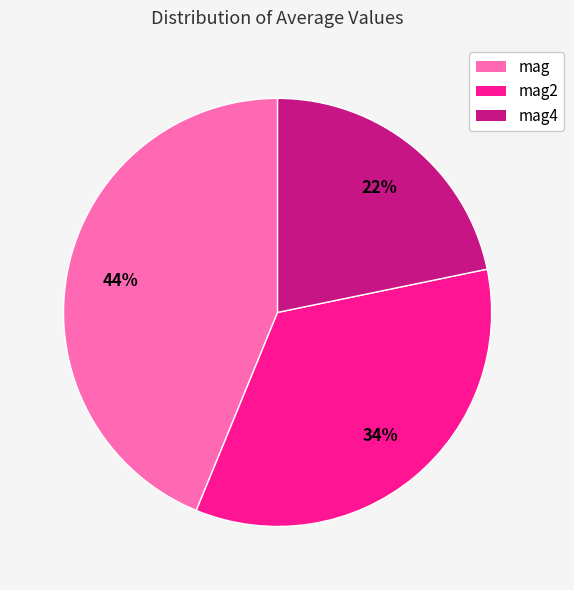

The mag4 slice represents 22% of the pie. True or false?

True